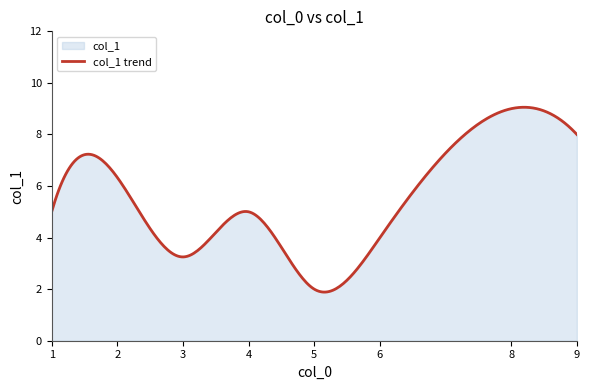

True or false: col_1_mean and col_1_smooth intersect in this chart.

False